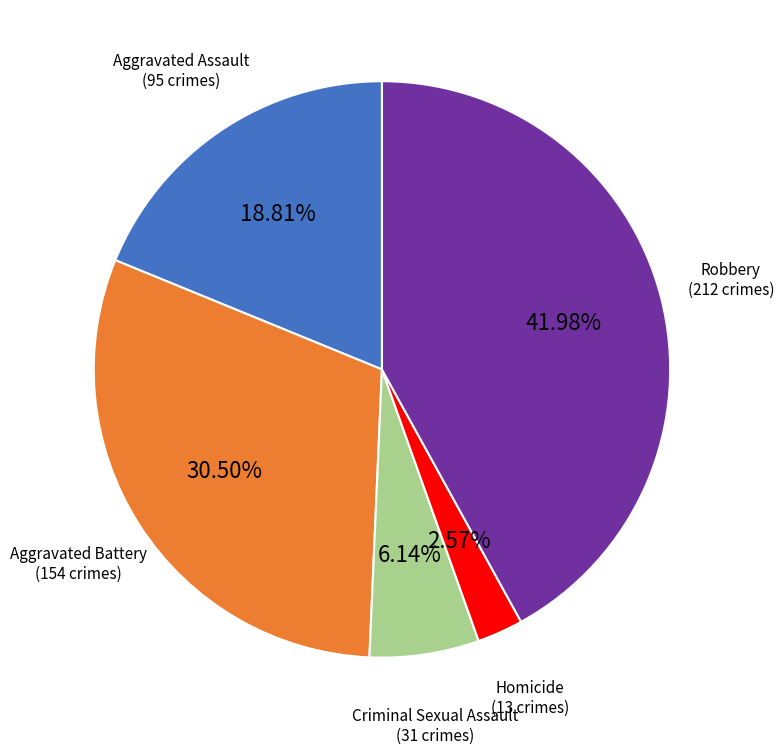

Is there any slice that represents more than half of the pie?

No